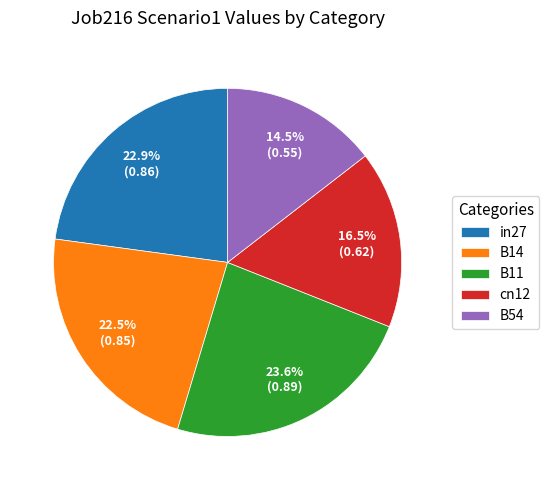

To the nearest percent, what portion does B11 represent?

24%